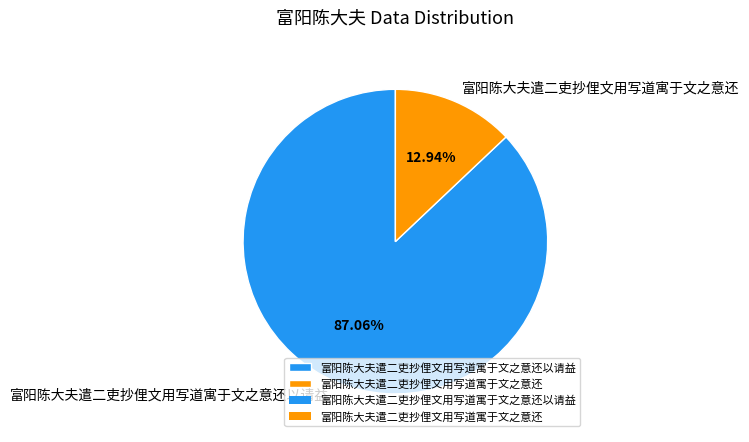

Is there a majority slice in this chart?

Yes